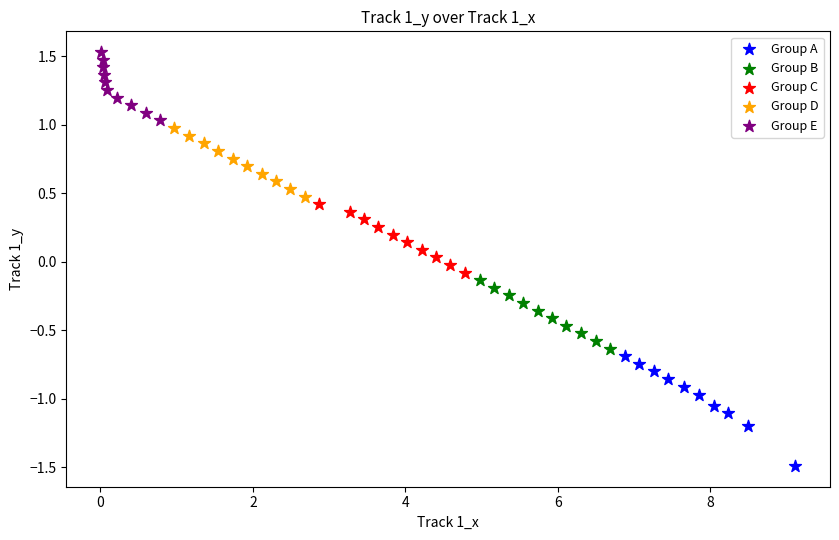

Which series contains the lowest Y value?

Group A